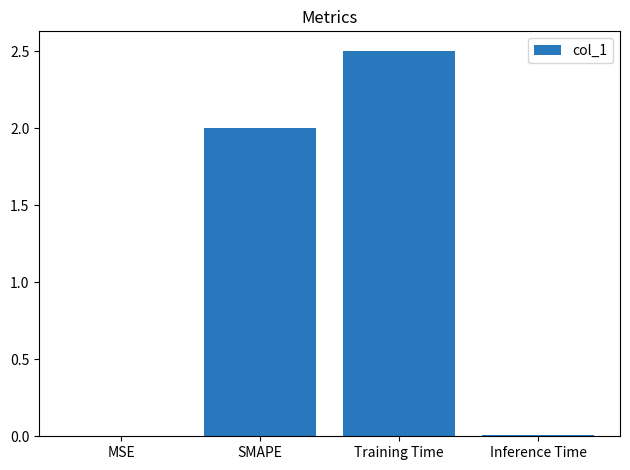

What is the sum of all values?

4.5